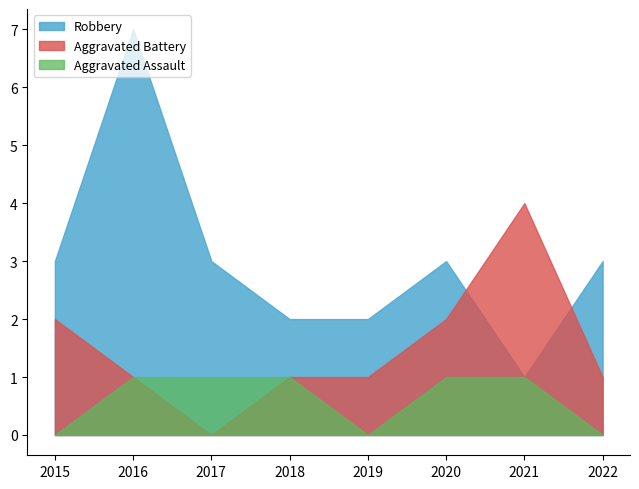

At which label does Aggravated Assault reach its peak?

2016